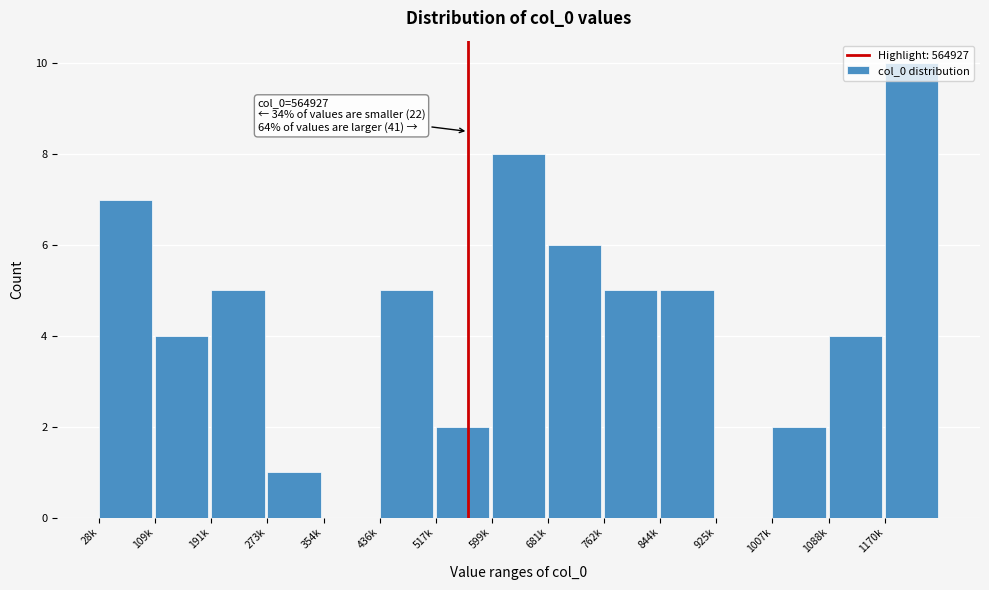

True or false: the data shows 1 at 273k.

True